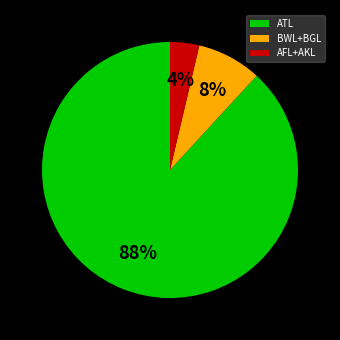

Do ATL and AFL+AKL together represent more than half of the pie?

Yes